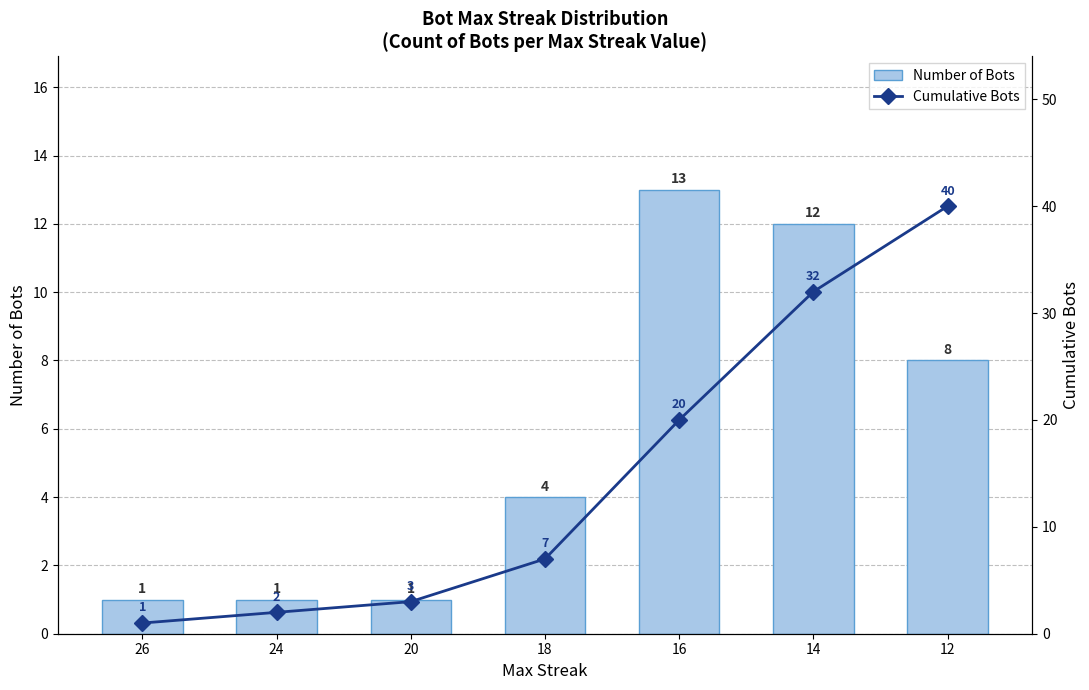

What value does the Cumulative Bots series have at 16, to the nearest 5?

20